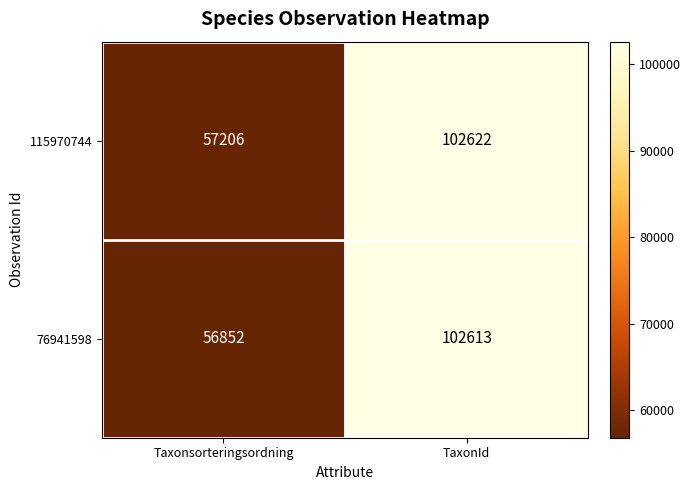

The 115970744 series shows 37305 at TaxonId. True or false?

False